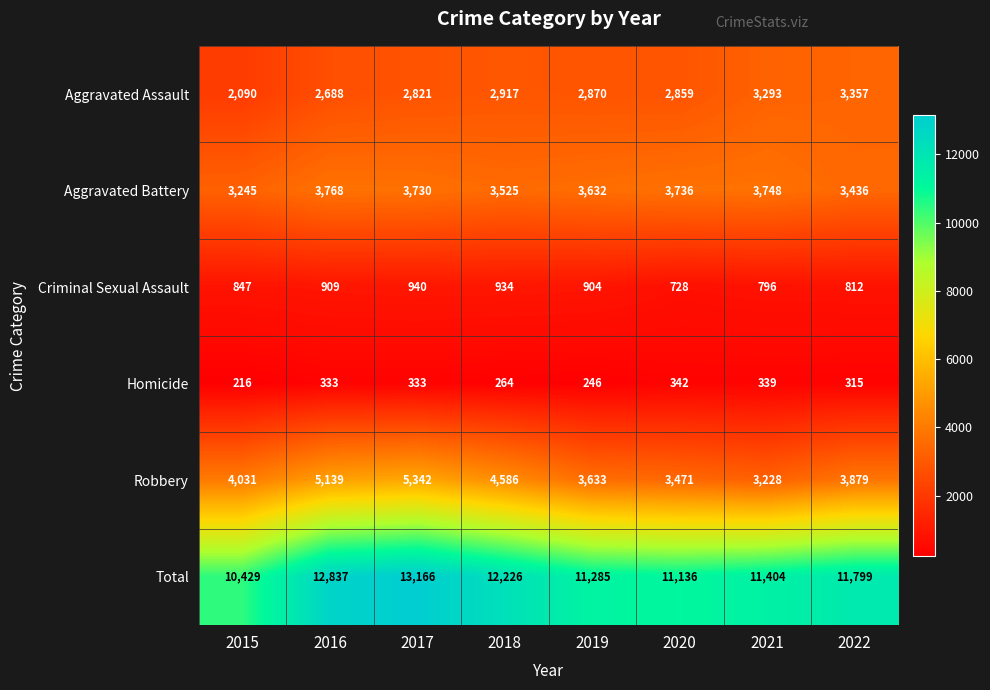

What is the difference between the maximum and minimum values in the Total series?

2737